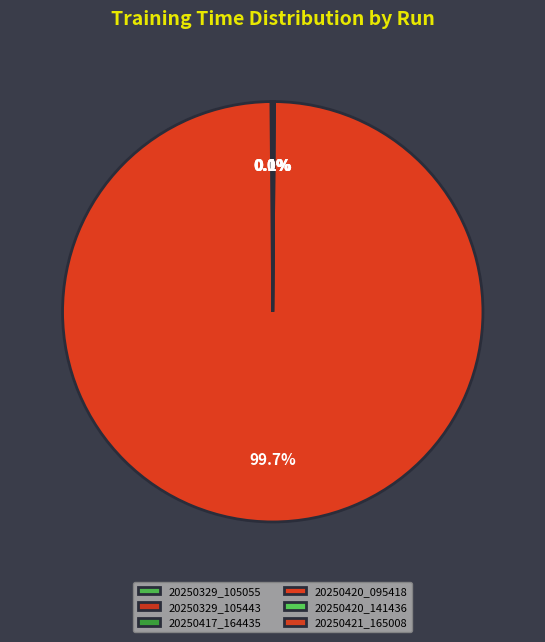

The 20250421_165008 slice represents 0% of the pie. True or false?

True